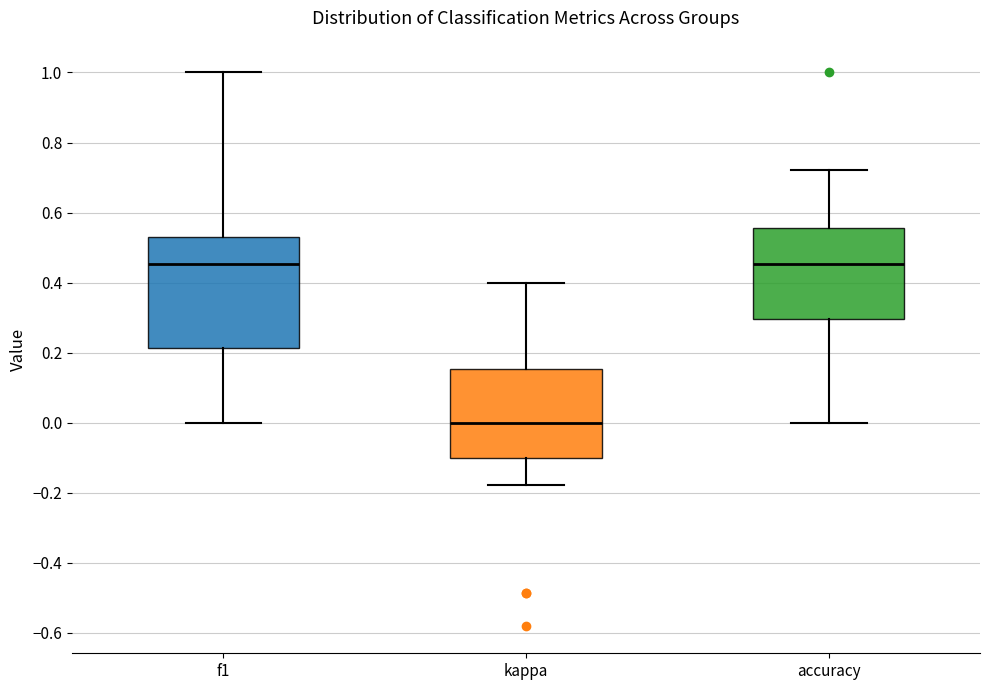

Comparing the boxes themselves (not the whiskers), which one is the tallest?

f1